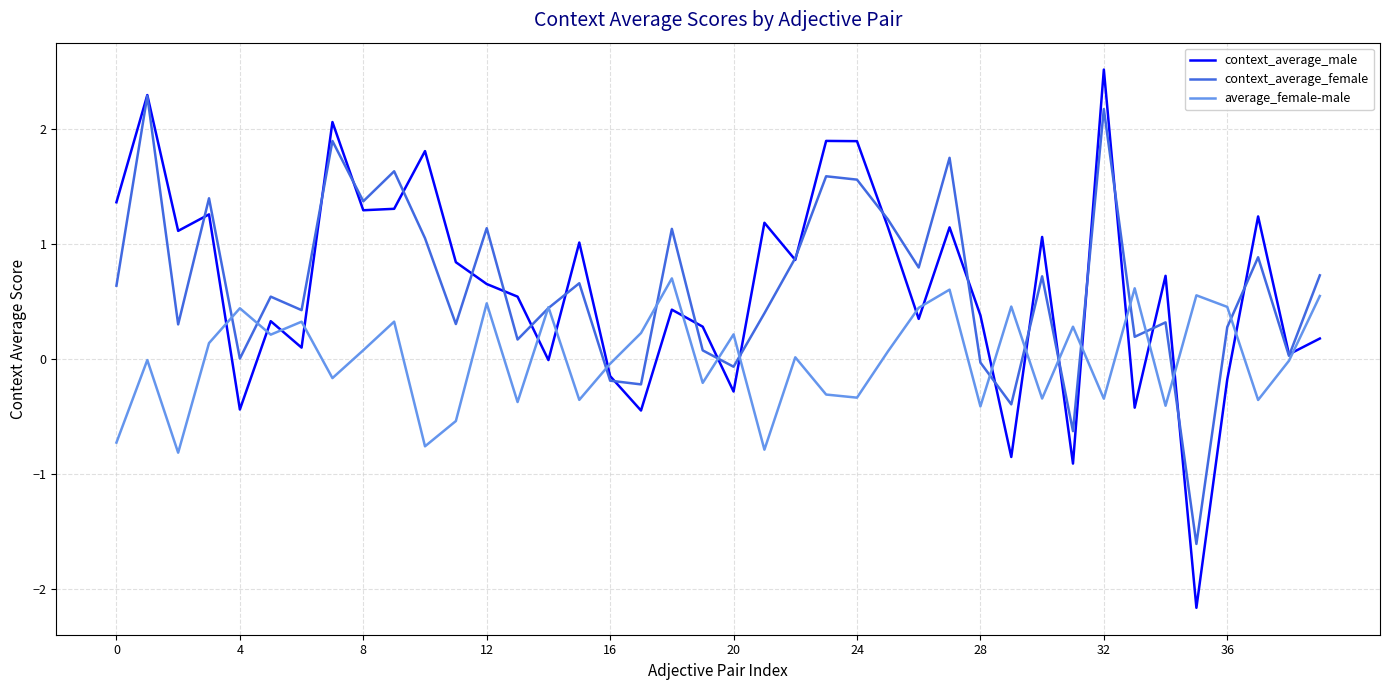

True or false: average_female-male and context_average_male intersect in this chart.

True